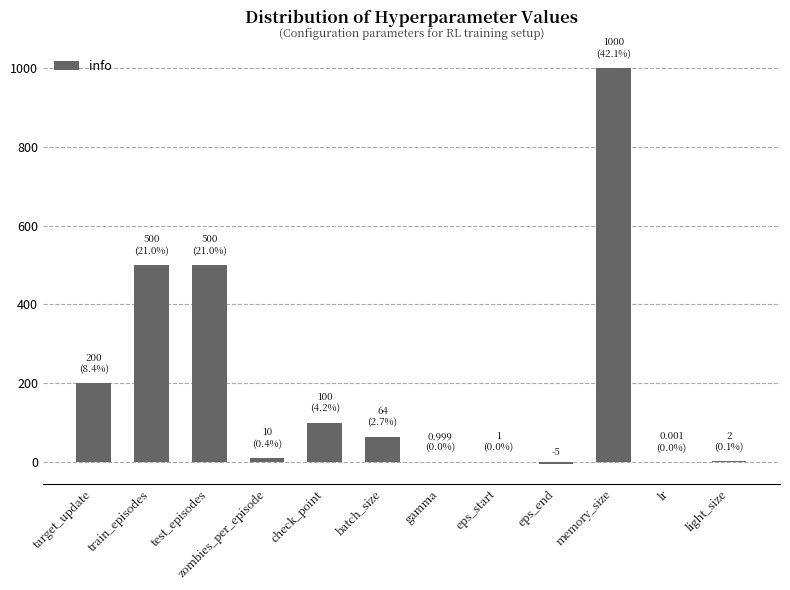

What is the approximate value at memory_size?

1000.0